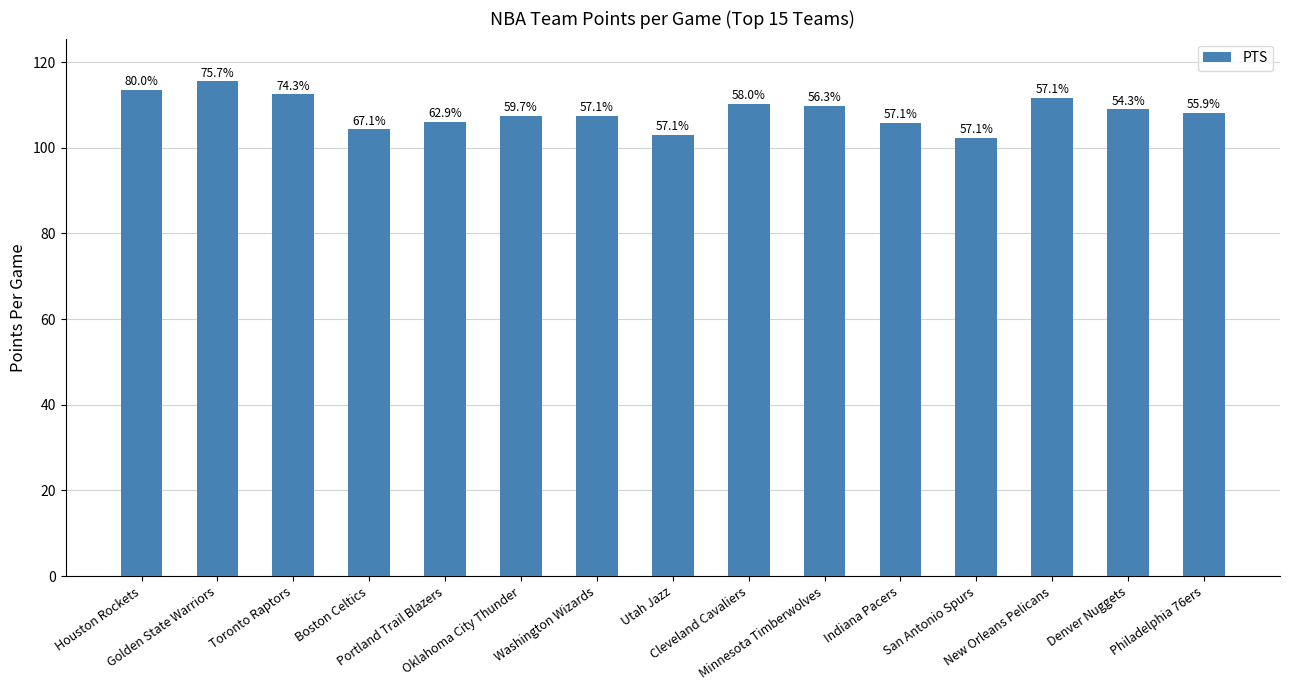

Reading left to right, list all the values displayed in this chart.

113.6	115.5	112.5	104.3	106.0	107.4	107.5	103.1	110.3	109.8	105.8	102.4	111.7	109.0	108.1